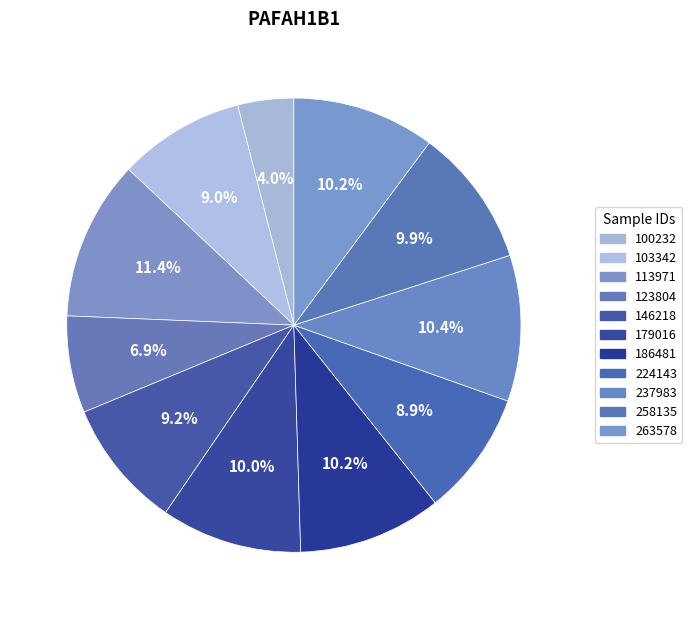

The 103342 slice represents 1% of the pie. True or false?

False